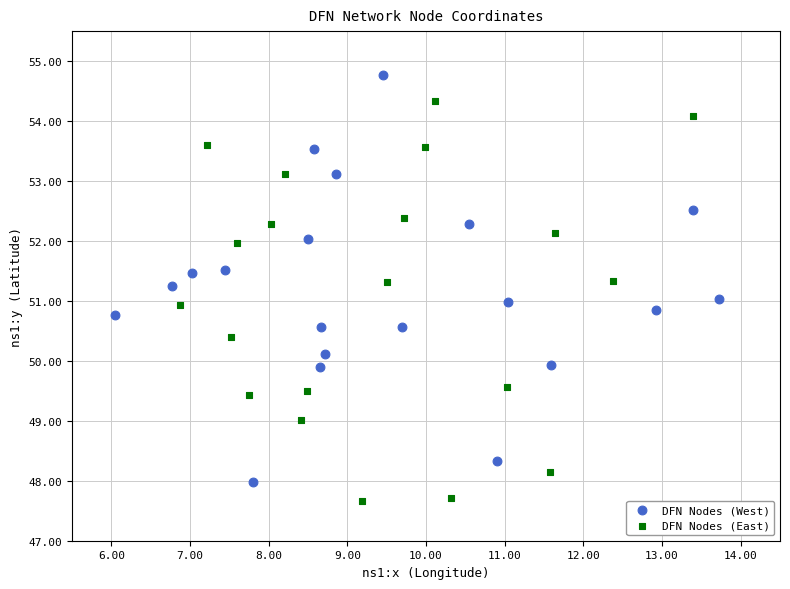

Which series contains the highest Y value?

DFN Nodes (West)